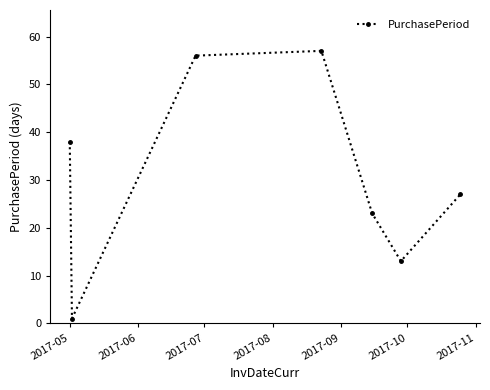

What is the value of the 4th point from the left?

57